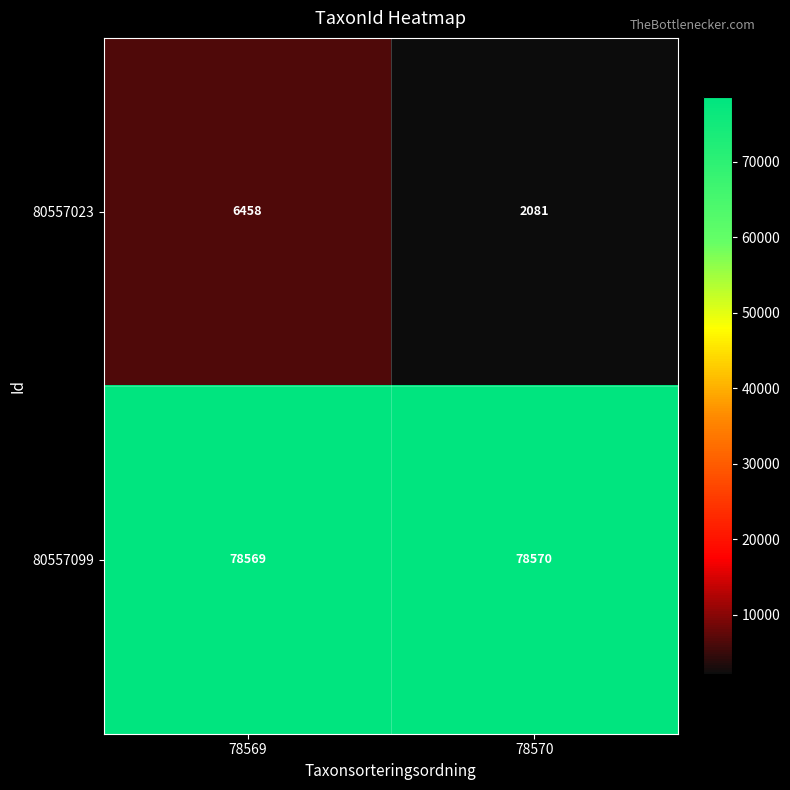

Reading left to right, what are all the values shown in this chart?

80557023: 6458	2081
80557099: 78569	78570